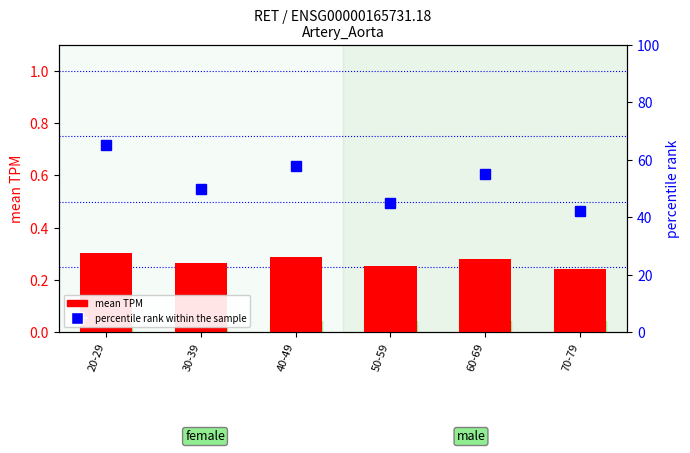

What is the difference between the maximum and minimum values in the percentile rank within the sample series?

23.0